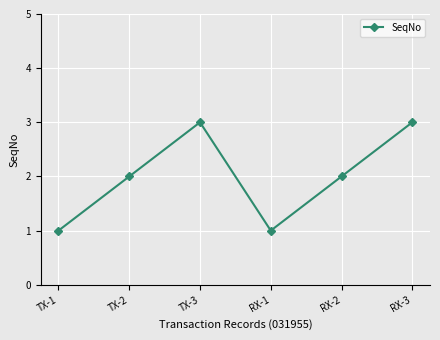

The chart shows a value of 2 at TX-2. True or false?

True